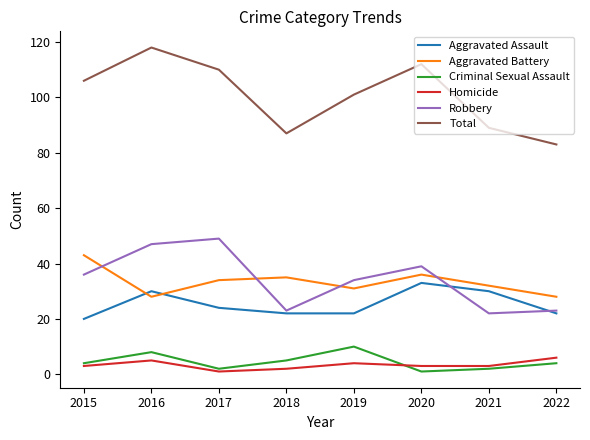

True or false: Homicide and Total cross at least once.

False